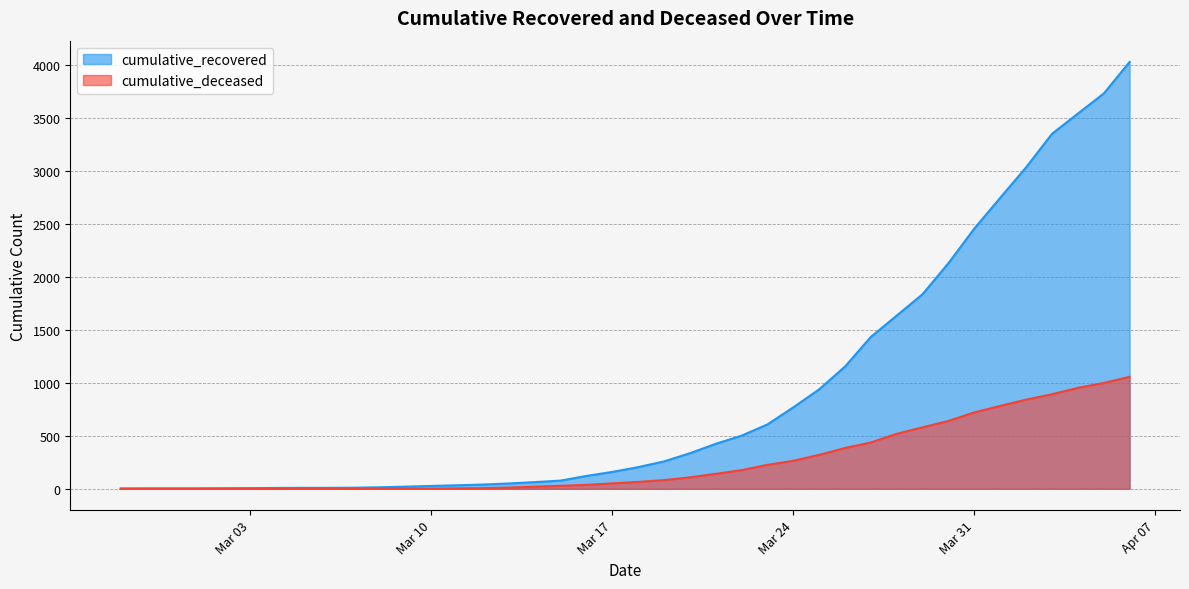

Does the chart display data point markers on the line(s)?

No